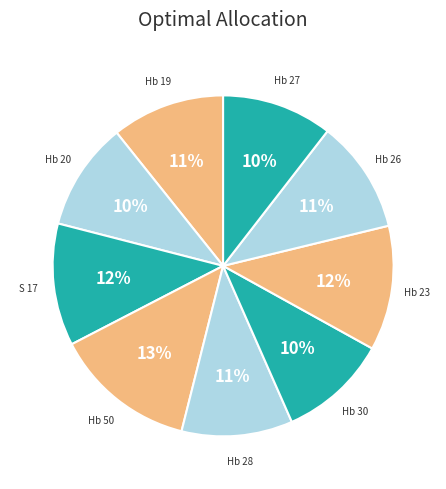

How many slices are in this pie chart?

9